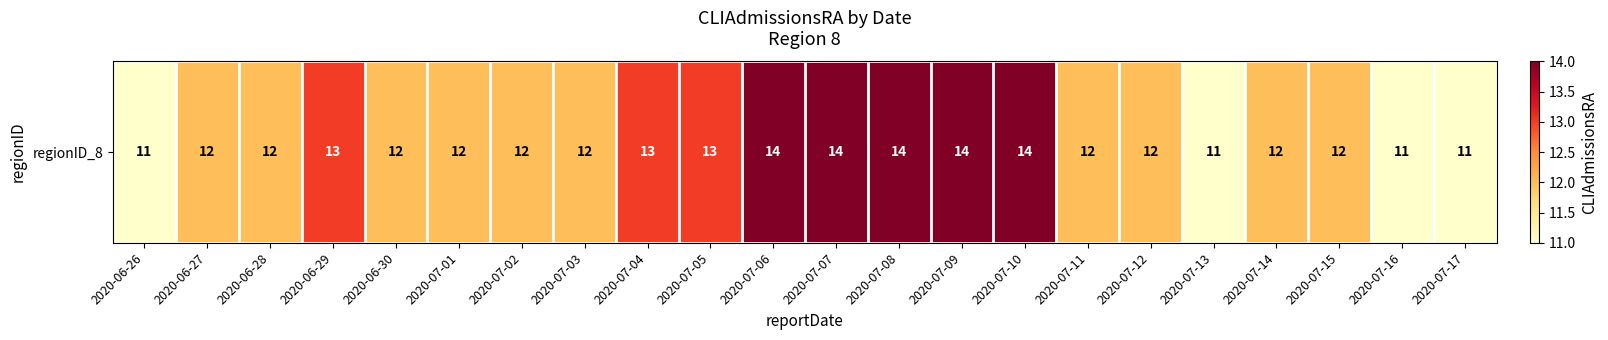

Which label corresponds to the largest value in the chart?

2020-07-06